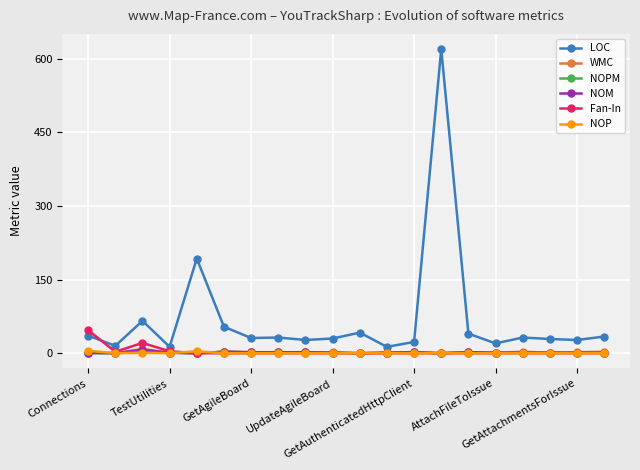

Which series has the largest range (max minus min)?

LOC